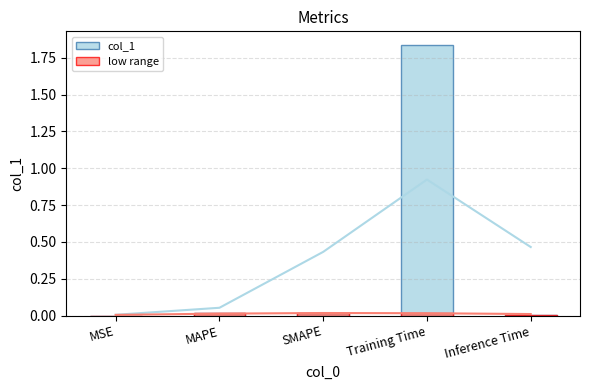

Which series has the largest total across all categories?

col_1